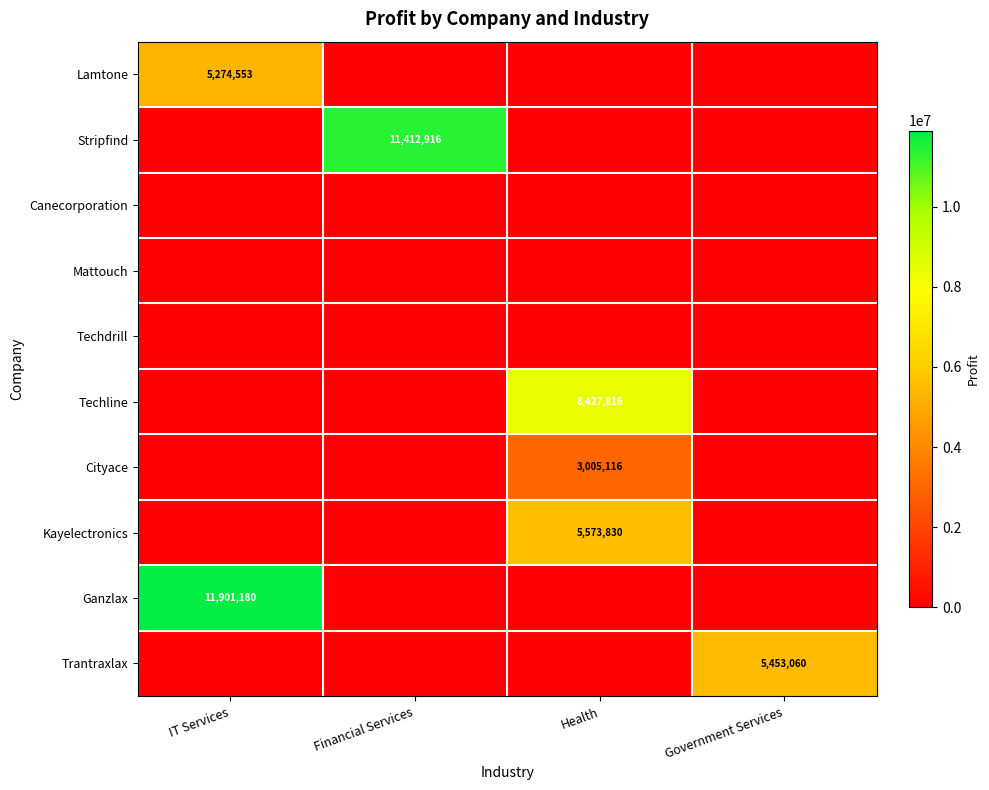

The value of Stripfind at Financial Services is 16090763. True or false?

False